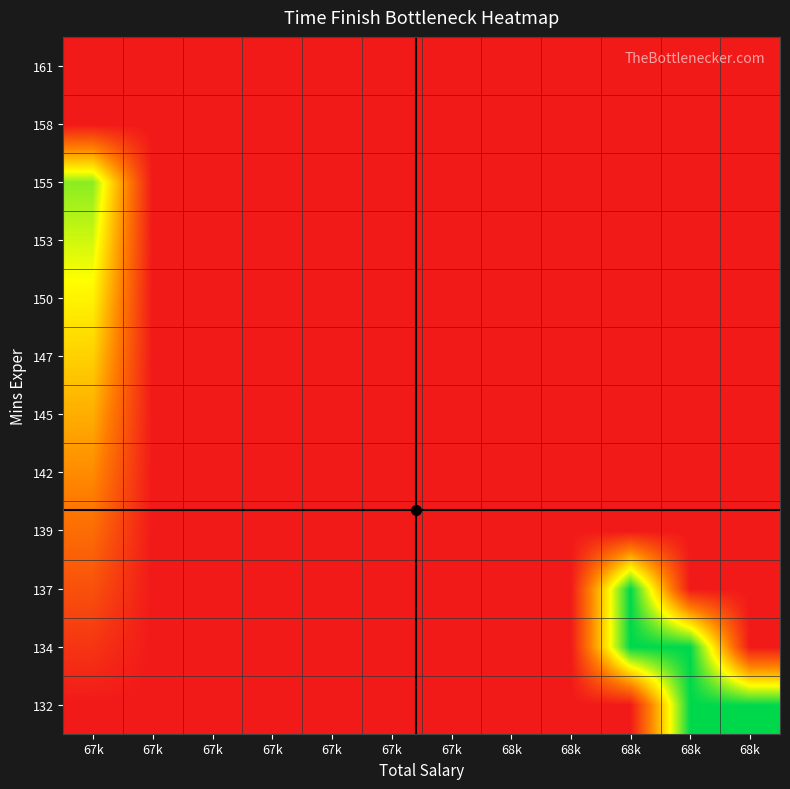

Reading right to left, list all the values displayed in this chart.

132: 68k=543.0	68k=543.0	68k=542.0	68k=542.0	68k=542.0	67k=542.0	67k=542.0	67k=542.0	67k=542.0	67k=542.0	67k=542.0	67k=542.0
134: 68k=542.0	68k=543.0	68k=543.0	68k=542.0	68k=542.0	67k=542.0	67k=542.0	67k=542.0	67k=542.0	67k=542.0	67k=542.0	67k=542.1
137: 68k=542.0	68k=542.0	68k=543.0	68k=542.0	68k=542.0	67k=542.0	67k=542.0	67k=542.0	67k=542.0	67k=542.0	67k=542.0	67k=542.2
139: 68k=542.0	68k=542.0	68k=542.0	68k=542.0	68k=542.0	67k=542.0	67k=542.0	67k=542.0	67k=542.0	67k=542.0	67k=542.0	67k=542.3
142: 68k=542.0	68k=542.0	68k=542.0	68k=542.0	68k=542.0	67k=542.0	67k=542.0	67k=542.0	67k=542.0	67k=542.0	67k=542.0	67k=542.4
145: 68k=542.0	68k=542.0	68k=542.0	68k=542.0	68k=542.0	67k=542.0	67k=542.0	67k=542.0	67k=542.0	67k=542.0	67k=542.0	67k=542.5
147: 68k=542.0	68k=542.0	68k=542.0	68k=542.0	68k=542.0	67k=542.0	67k=542.0	67k=542.0	67k=542.0	67k=542.0	67k=542.0	67k=542.5
150: 68k=542.0	68k=542.0	68k=542.0	68k=542.0	68k=542.0	67k=542.0	67k=542.0	67k=542.0	67k=542.0	67k=542.0	67k=542.0	67k=542.6
153: 68k=542.0	68k=542.0	68k=542.0	68k=542.0	68k=542.0	67k=542.0	67k=542.0	67k=542.0	67k=542.0	67k=542.0	67k=542.0	67k=542.7
155: 68k=542.0	68k=542.0	68k=542.0	68k=542.0	68k=542.0	67k=542.0	67k=542.0	67k=542.0	67k=542.0	67k=542.0	67k=542.0	67k=542.8
158: 68k=542.0	68k=542.0	68k=542.0	68k=542.0	68k=542.0	67k=542.0	67k=542.0	67k=542.0	67k=542.0	67k=542.0	67k=542.0	67k=542.0
161: 68k=542.0	68k=542.0	68k=542.0	68k=542.0	68k=542.0	67k=542.0	67k=542.0	67k=542.0	67k=542.0	67k=542.0	67k=542.0	67k=542.0